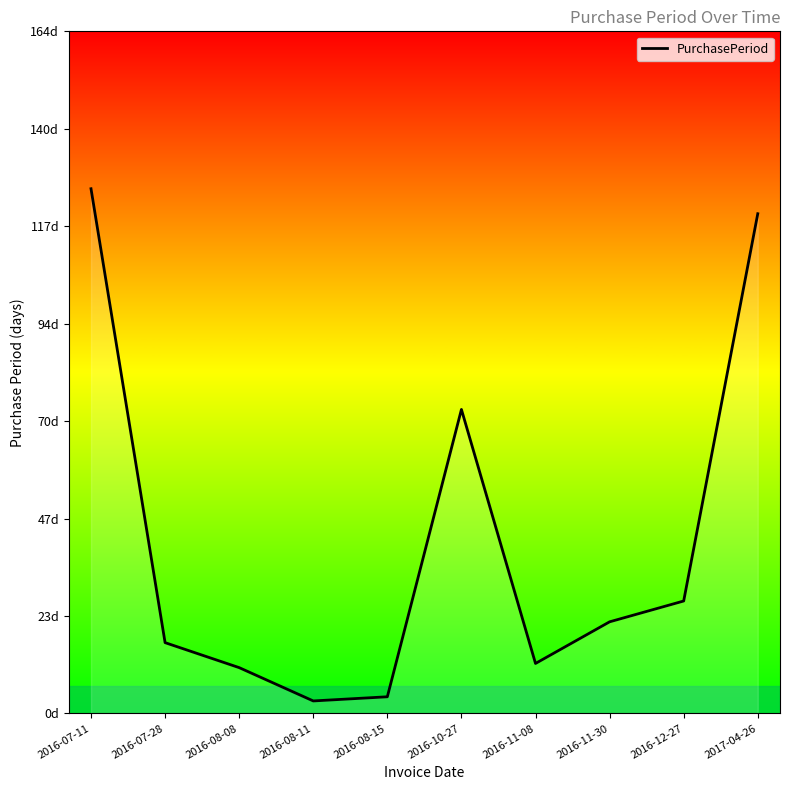

What is the difference between the maximum and minimum values?

123